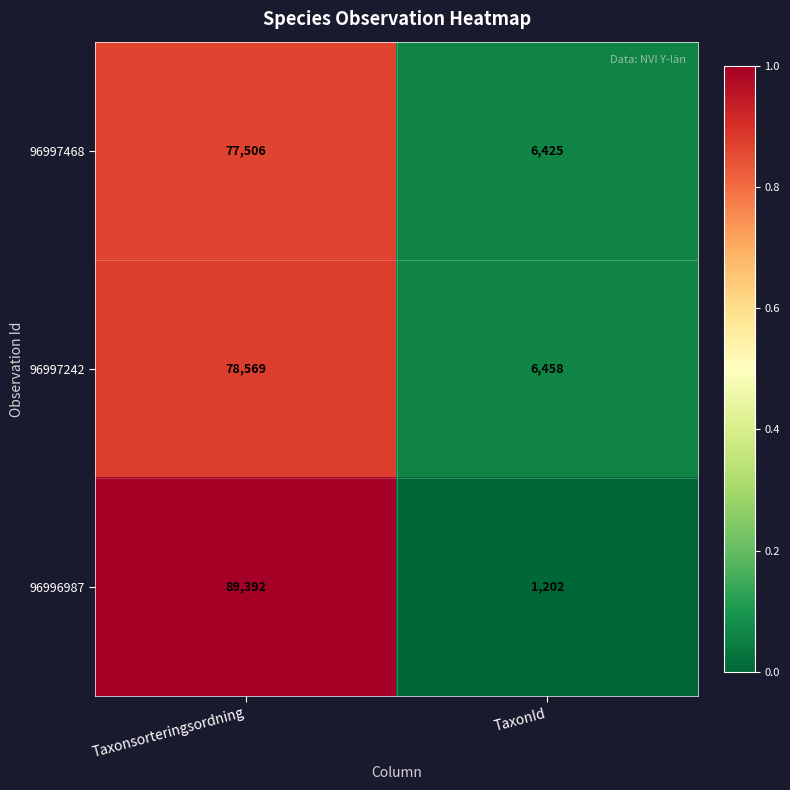

What is the sum of the 96997242 values at Taxonsorteringsordning and TaxonId?

85027